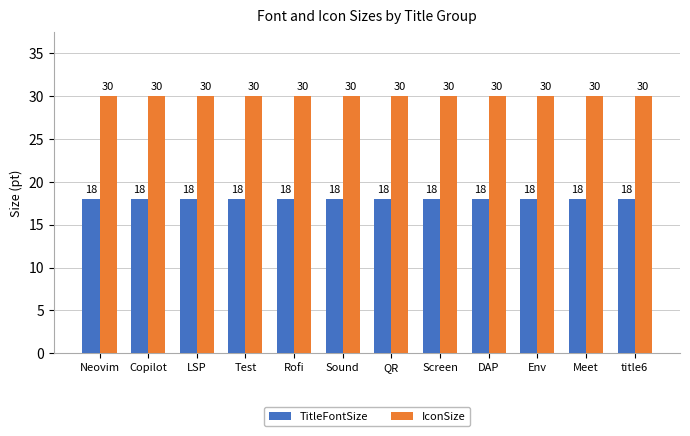

Read the TitleFontSize value at Test.

18